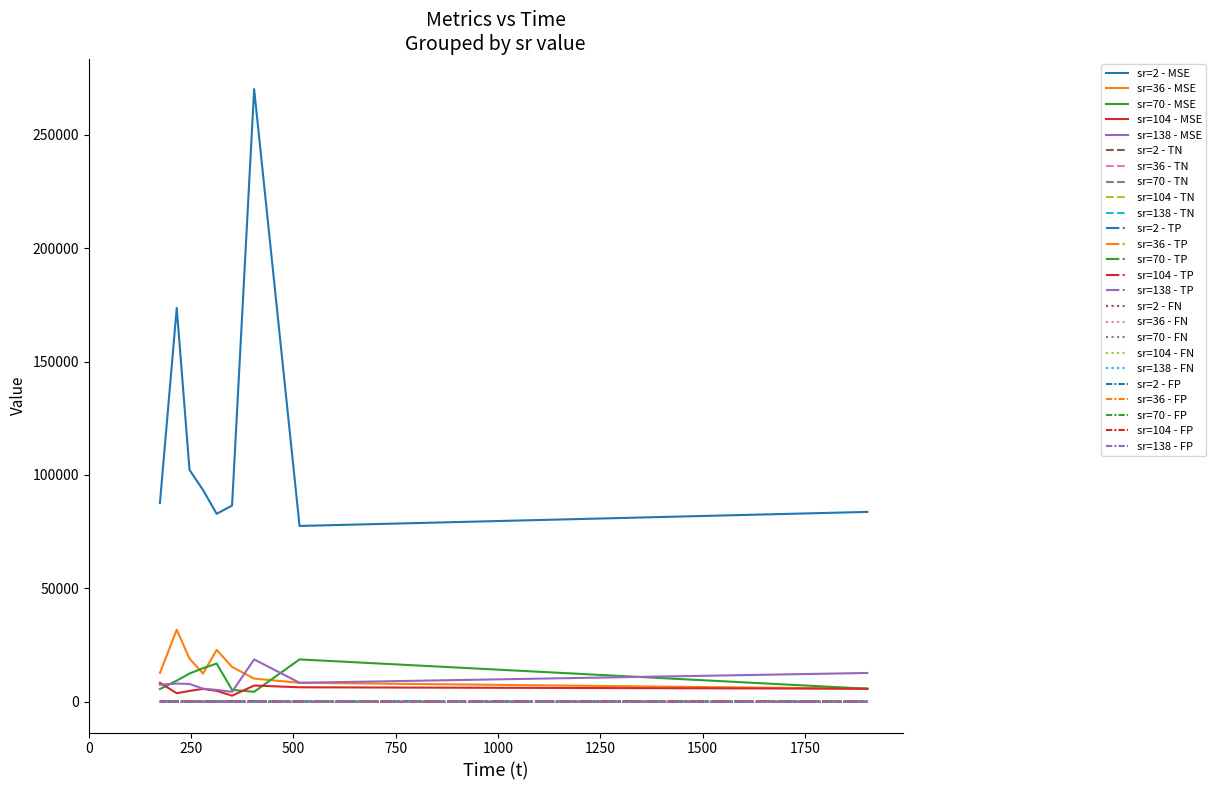

Which series has the largest range (max minus min)?

sr=2 - MSE